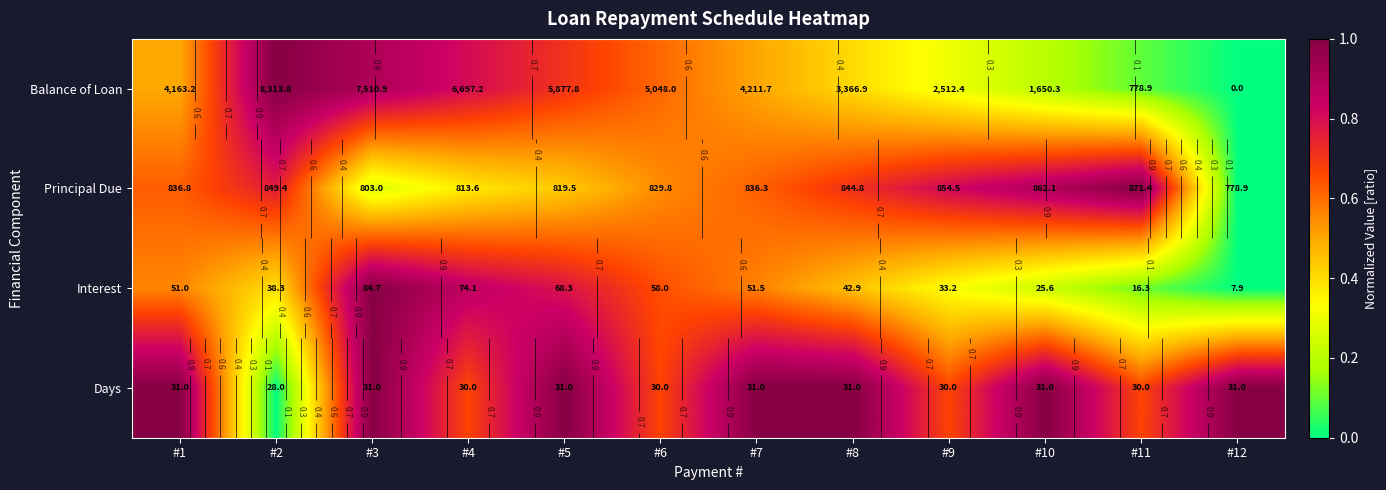

What is the spread (max minus min) of values at #1?

0.5